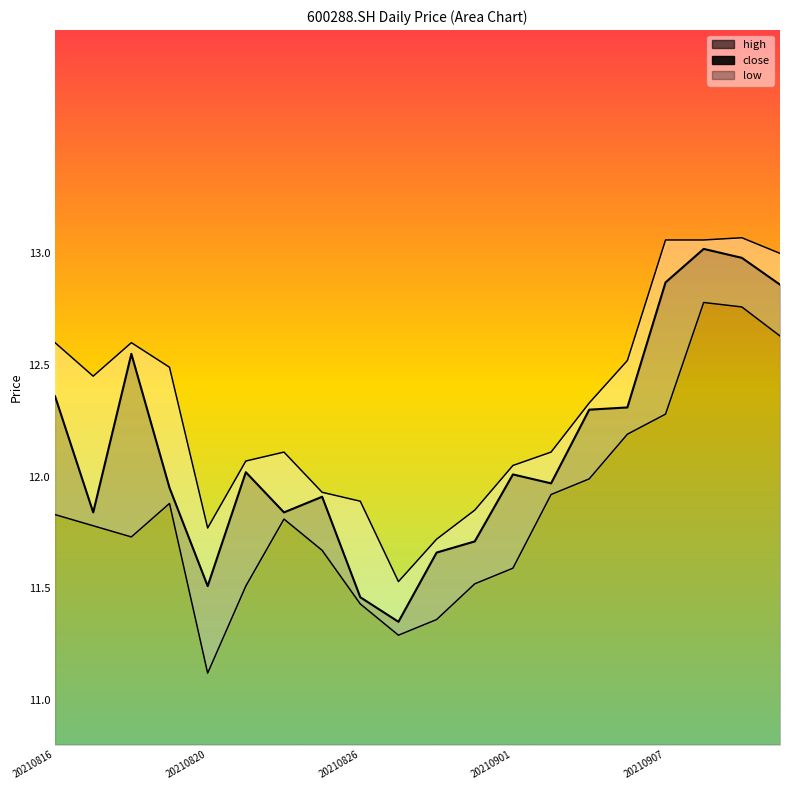

At which category is the sum across all series the highest?

17